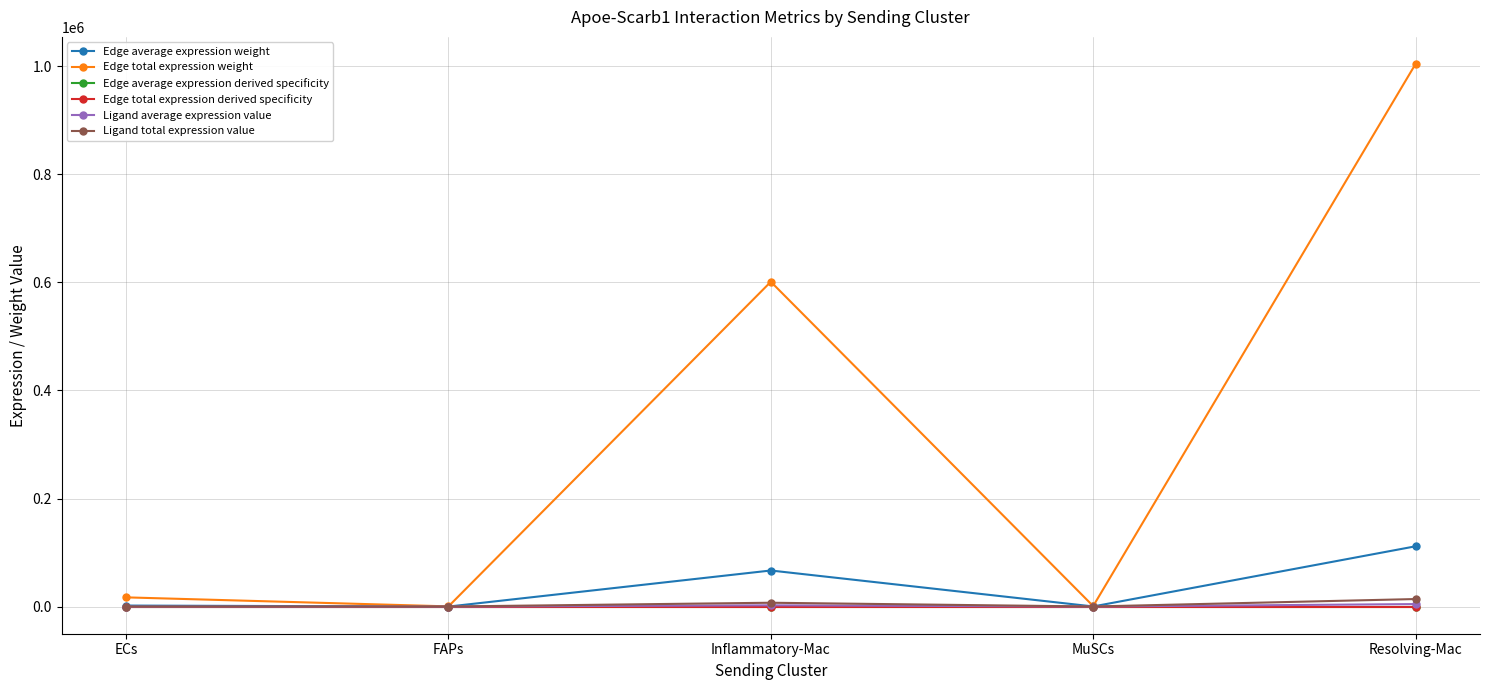

What is the greatest value displayed?

1003921.3